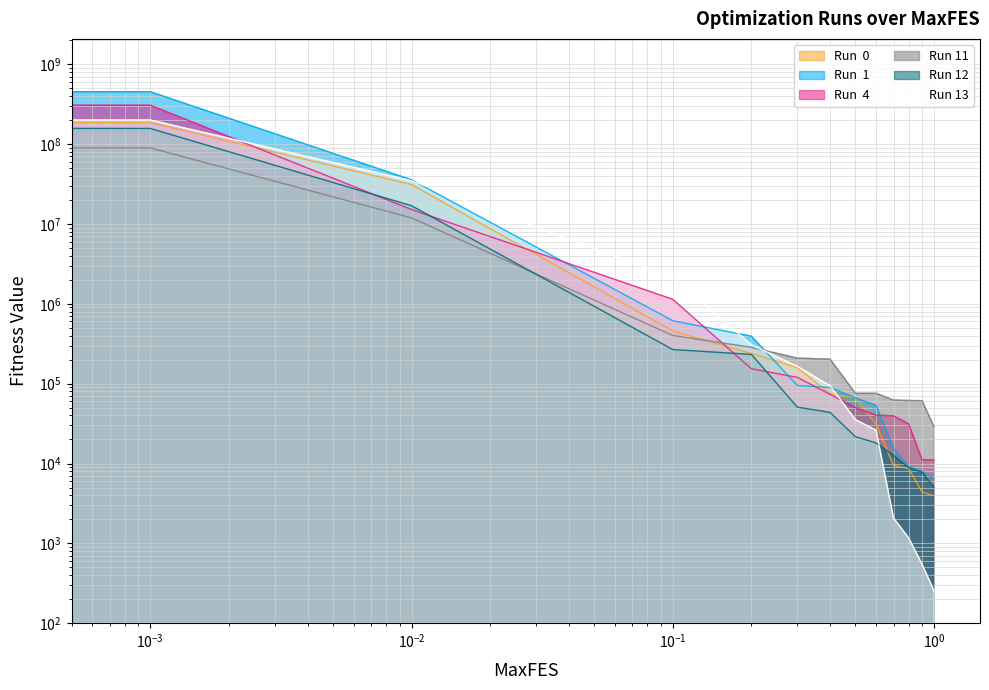

Between 0.001 and 0.2, which is larger?

0.001